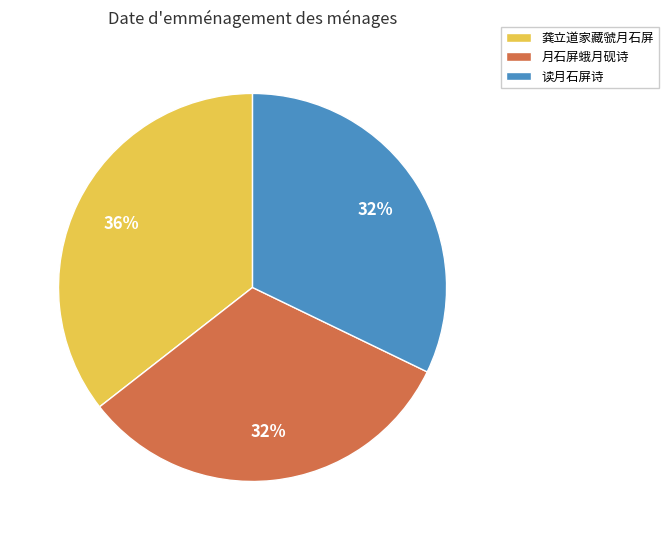

To the nearest percent, what percentage of the pie is 龚立道家藏虢月石屏?

36%